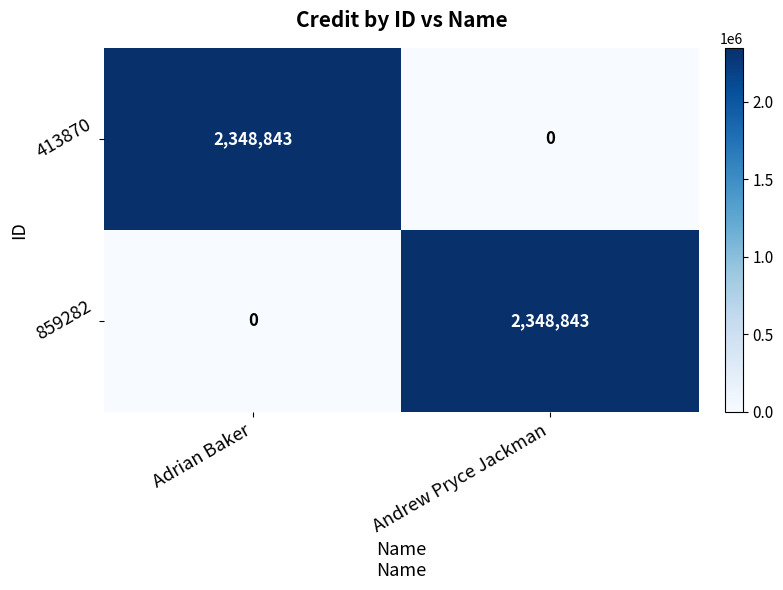

What is the difference between the highest and lowest values at Andrew Pryce Jackman?

2348843